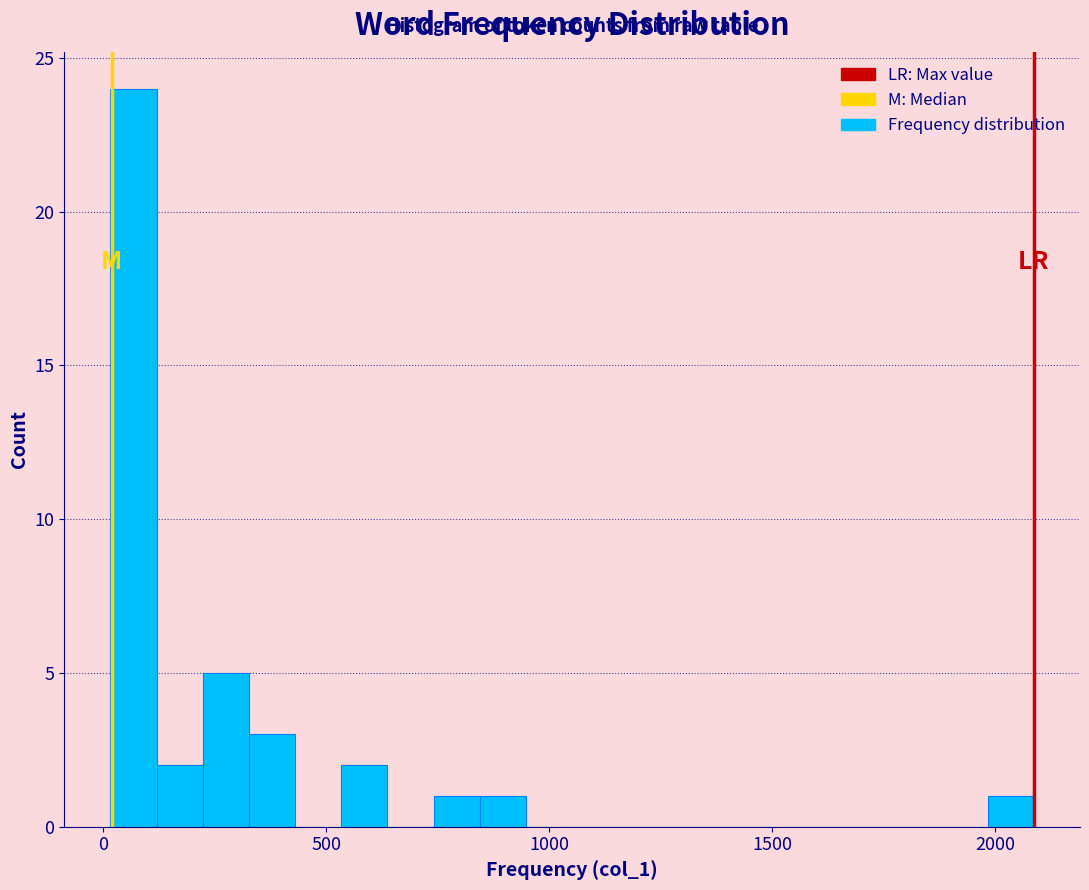

Around what value on the x-axis is the tallest bar? Give the approximate position of its centre, as read against the axis.

50